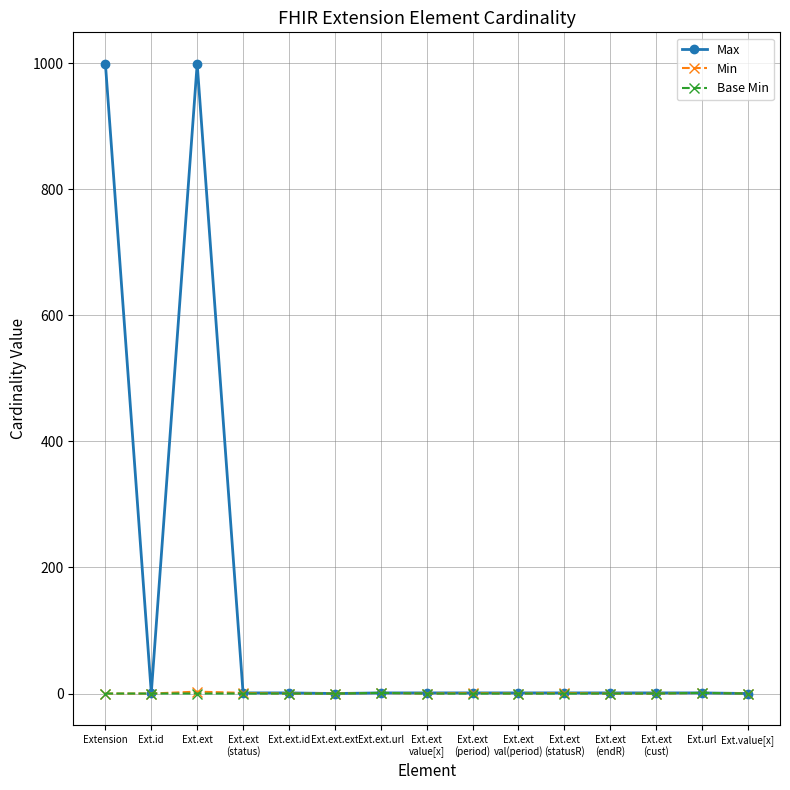

Does the chart display data point markers on the line(s)?

Yes